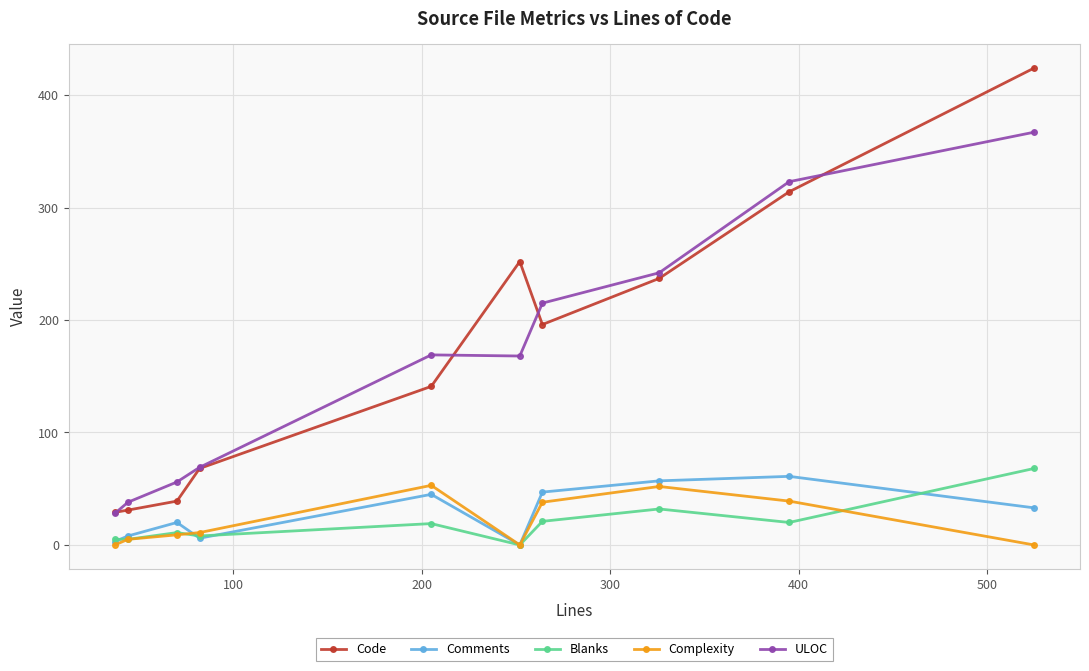

True or false: ULOC and Complexity intersect in this chart.

False